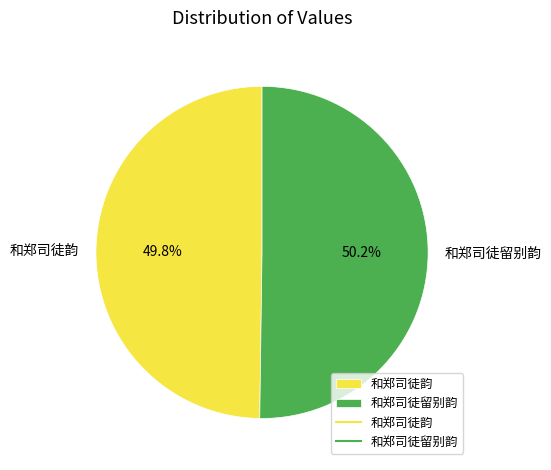

The 和郑司徒韵 slice represents 50% of the pie. True or false?

True